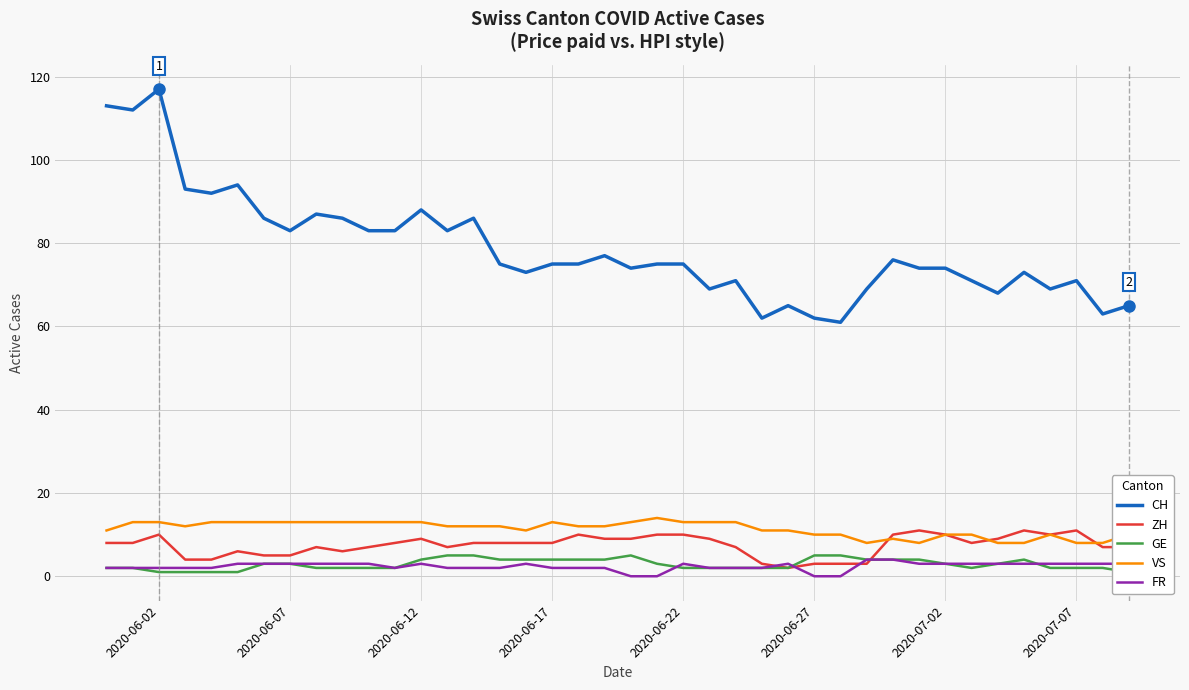

How many data points does each series have?

40